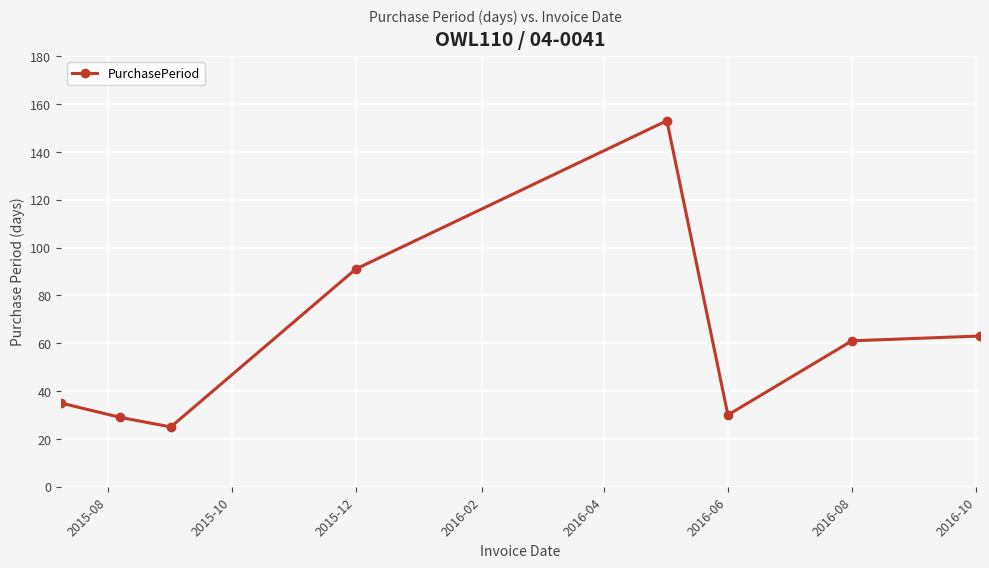

Count the number of data series in this chart.

1